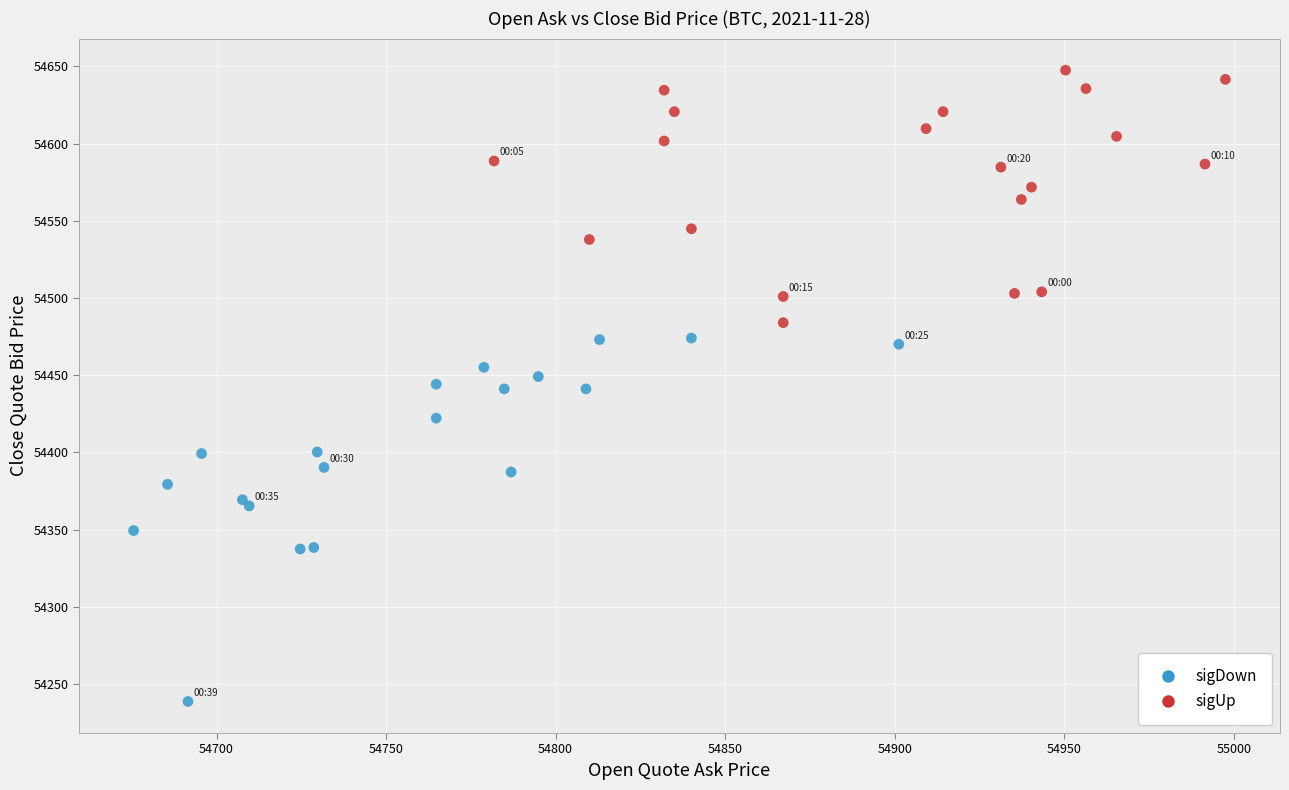

What are all the series names shown in the legend?

sigDown, sigUp